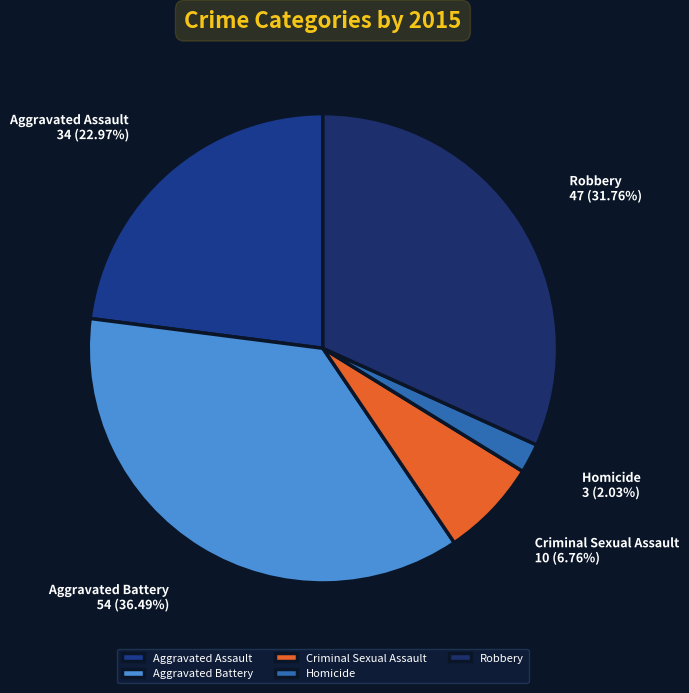

What percentage is the Homicide slice, to the nearest percent?

2%